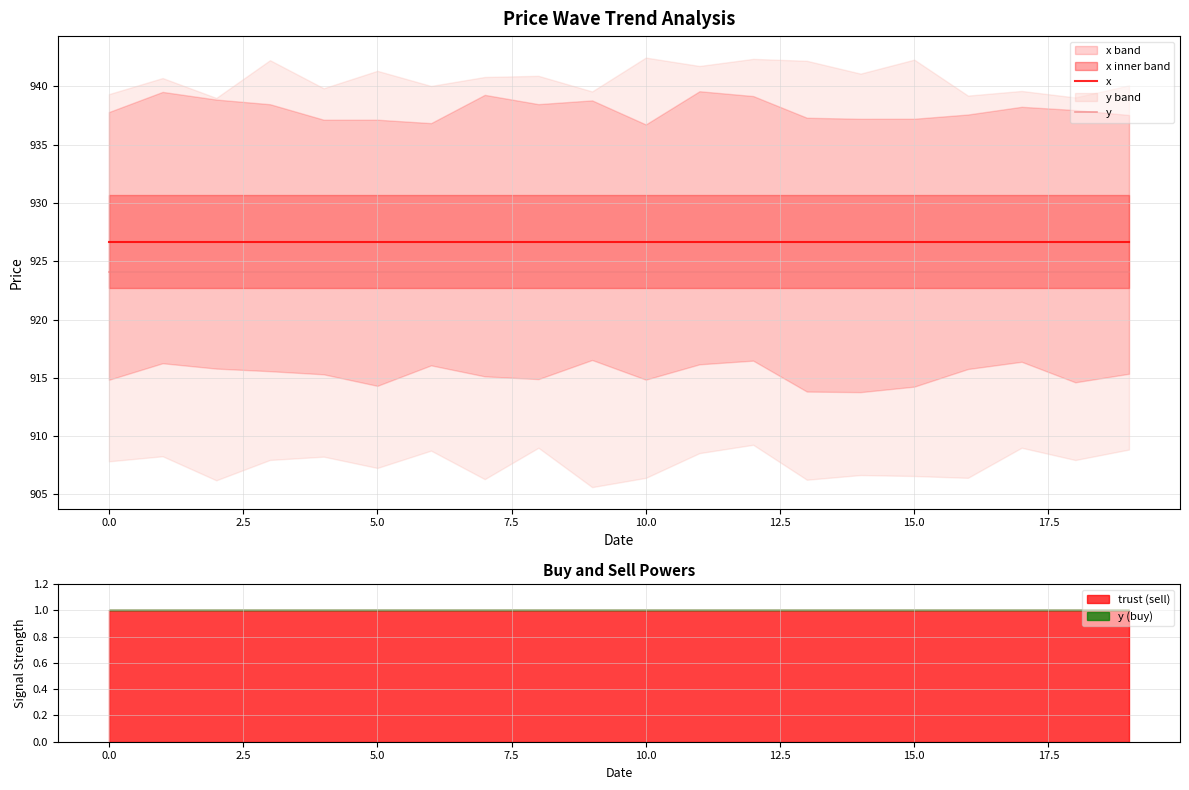

What is the highest value of the x series?

926.7